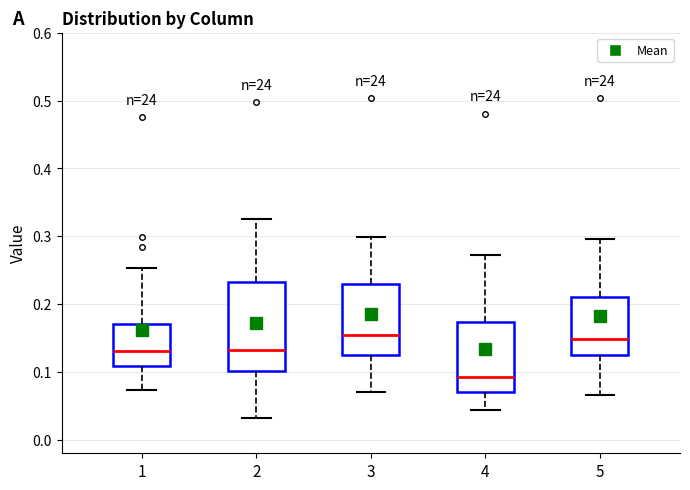

Where does the upper whisker of the box at x = 4 end on the y-axis? The values are not printed on the chart, so give them approximately, as read against the axis.

0.27